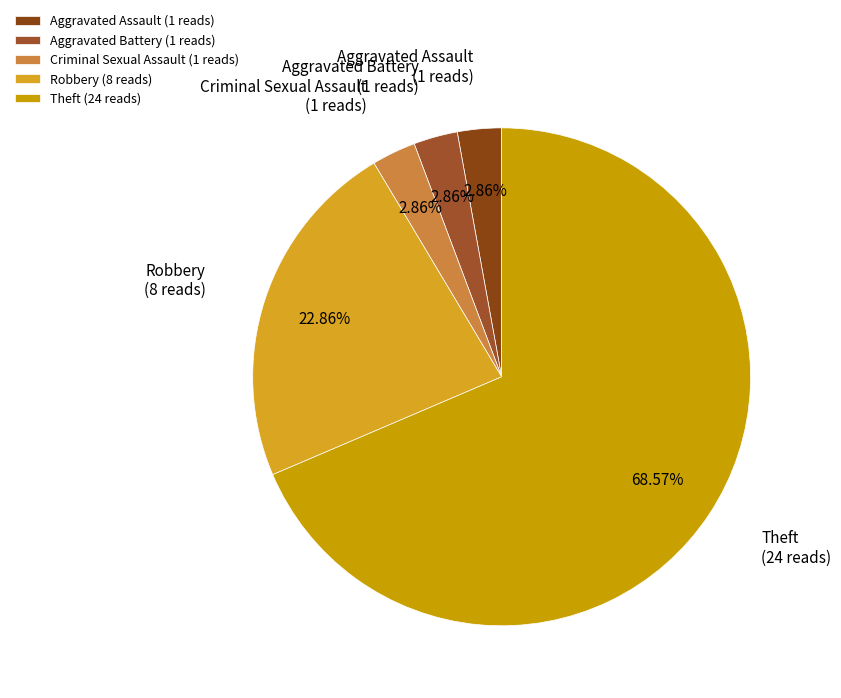

Approximately how many times larger is the value at Theft (24 reads) compared to Criminal Sexual Assault (1 reads)?

24.0